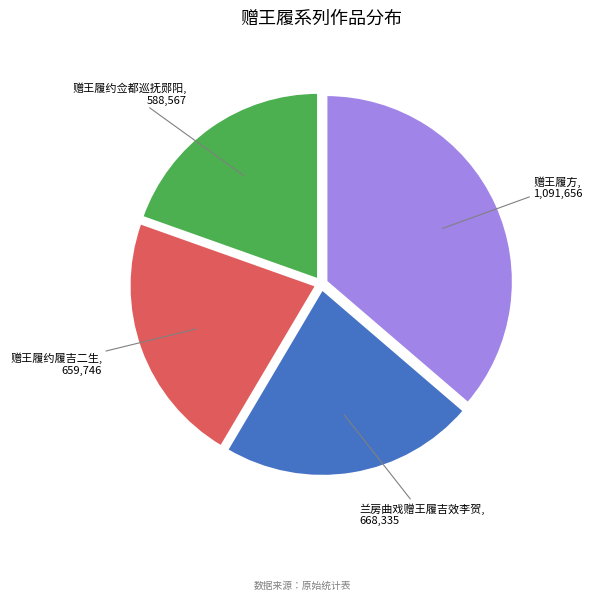

How many segments does this pie chart have?

4